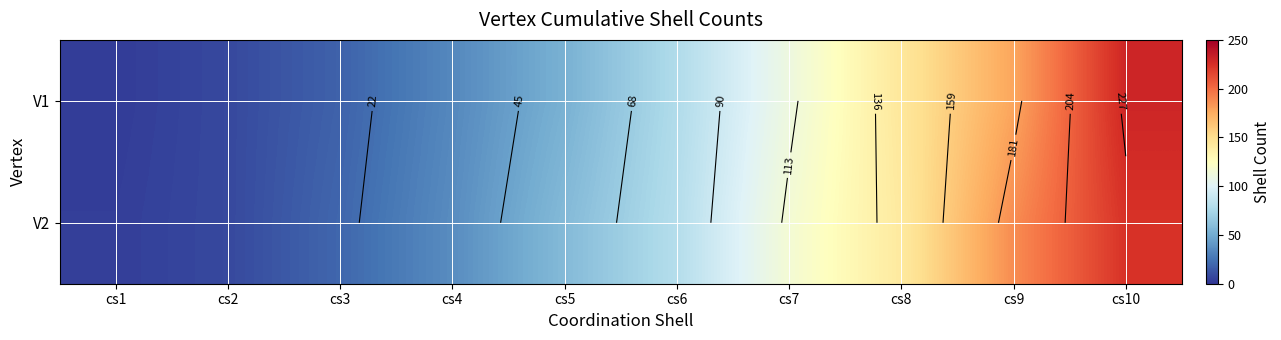

How many values in the V1 series are below 78?

5